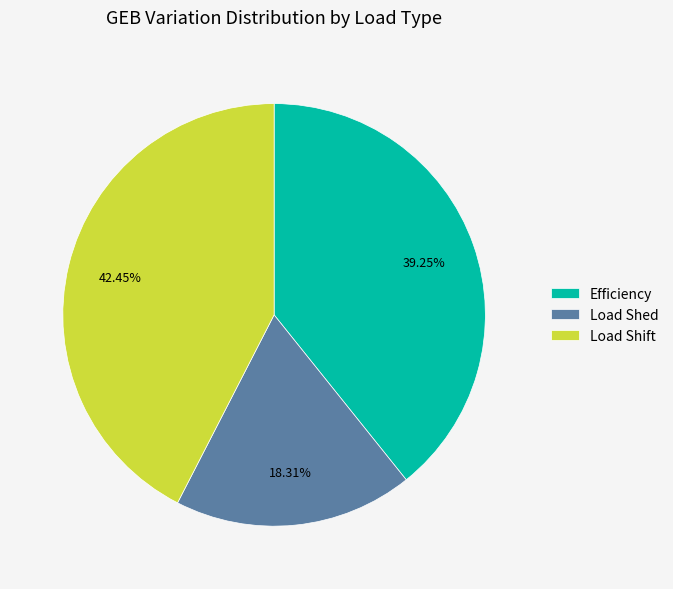

Between Efficiency and Load Shift, which is larger?

Load Shift